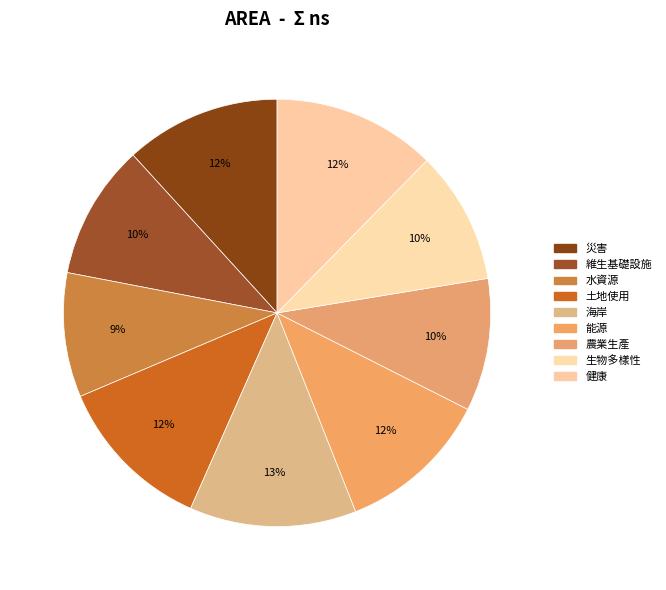

Count the number of slices in the pie.

9